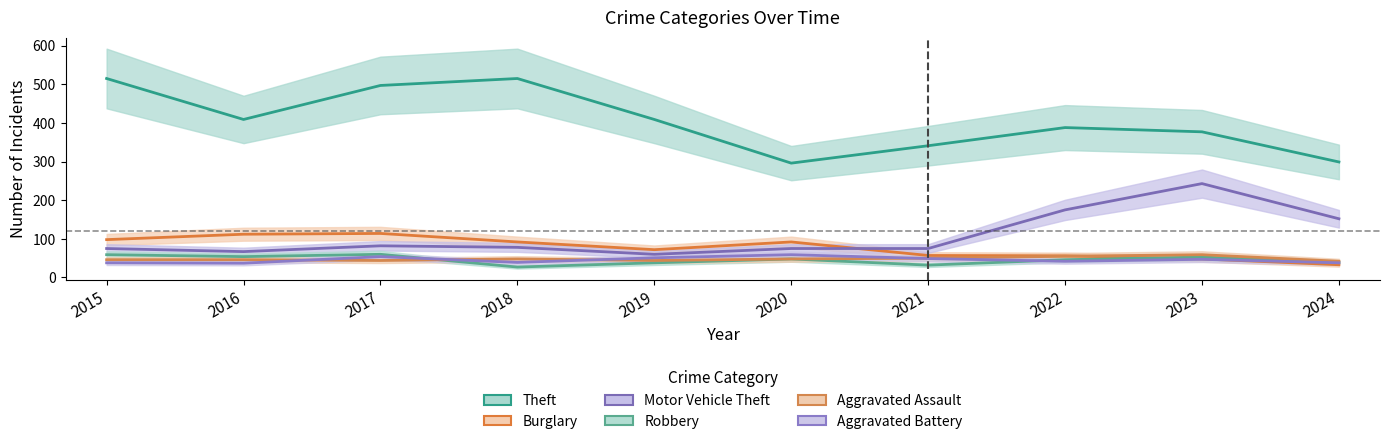

The Robbery series shows 48 at 2020. True or false?

True